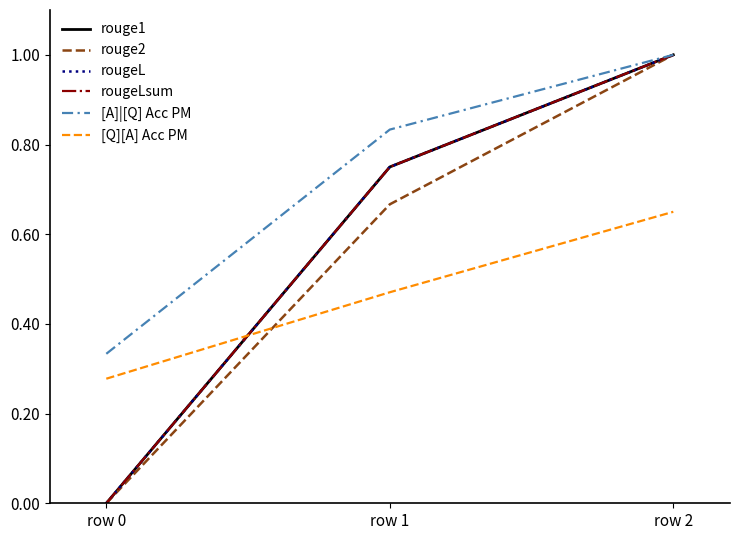

Does the chart have visible grid lines?

No